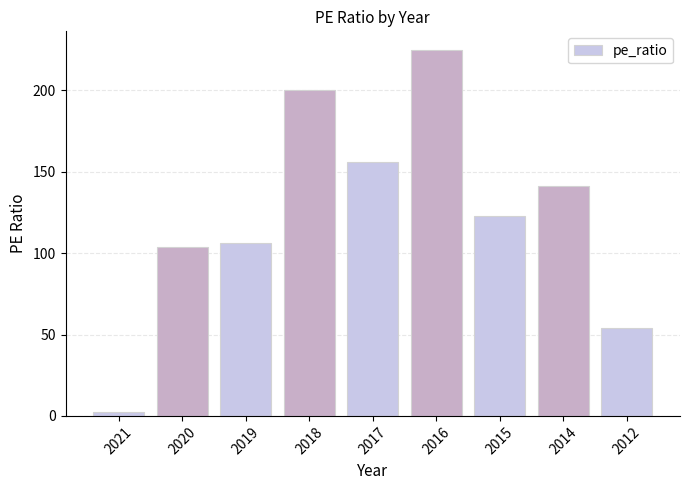

Reading left to right, list all the values displayed in this chart.

2.3	104.0	106.0	200.0	156.0	225.0	123.0	141.0	54.1